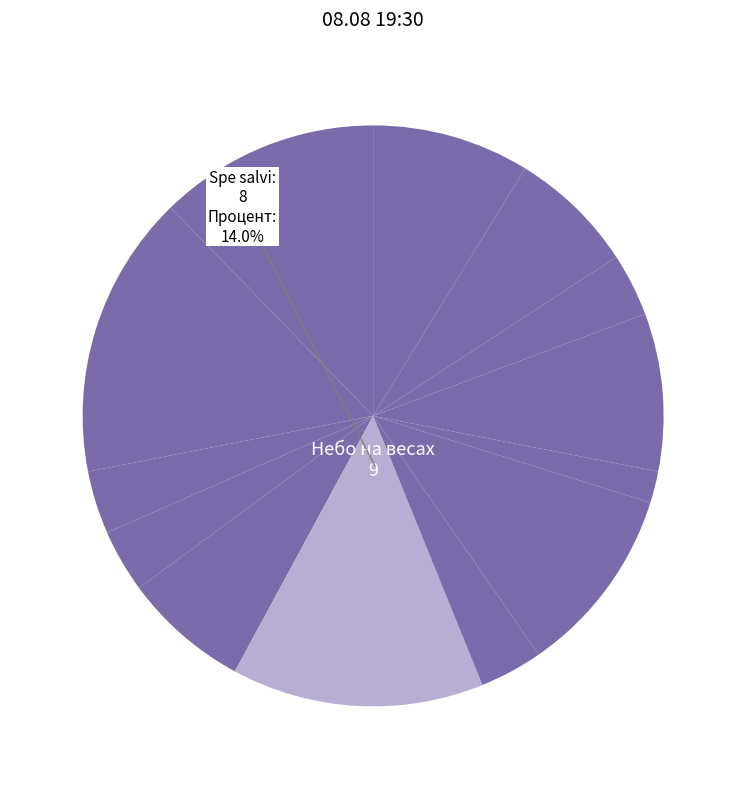

Is there a majority slice in this chart?

No